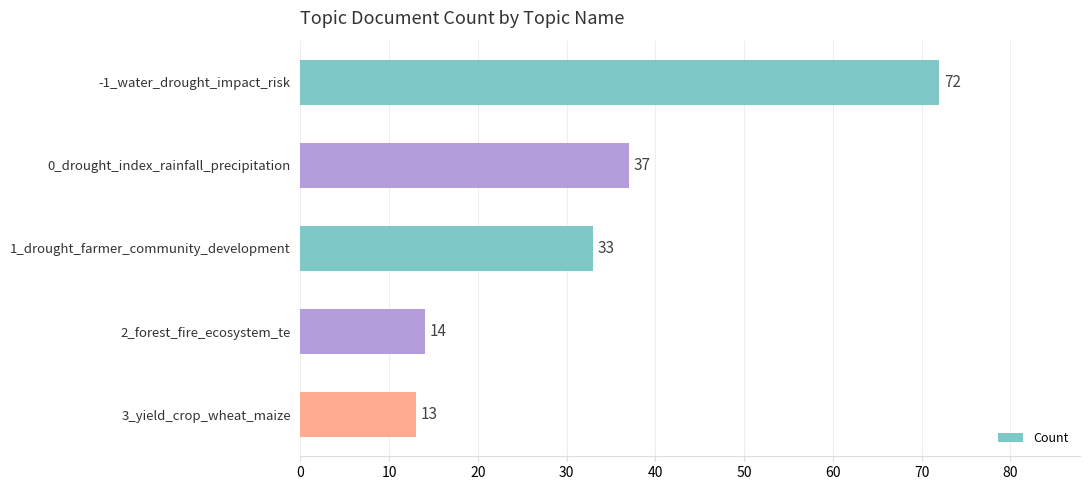

What is the difference between the maximum and second lowest values?

58